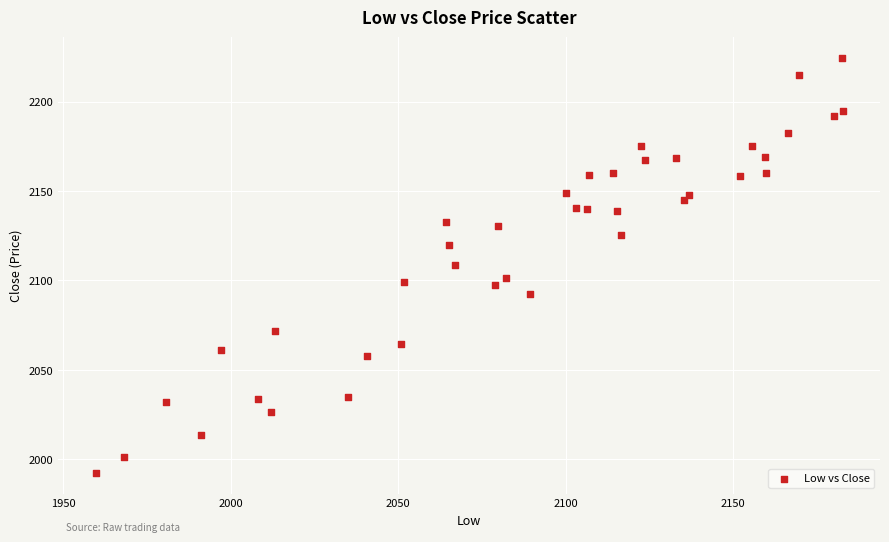

What is the range of X values (max minus min)?

223.2